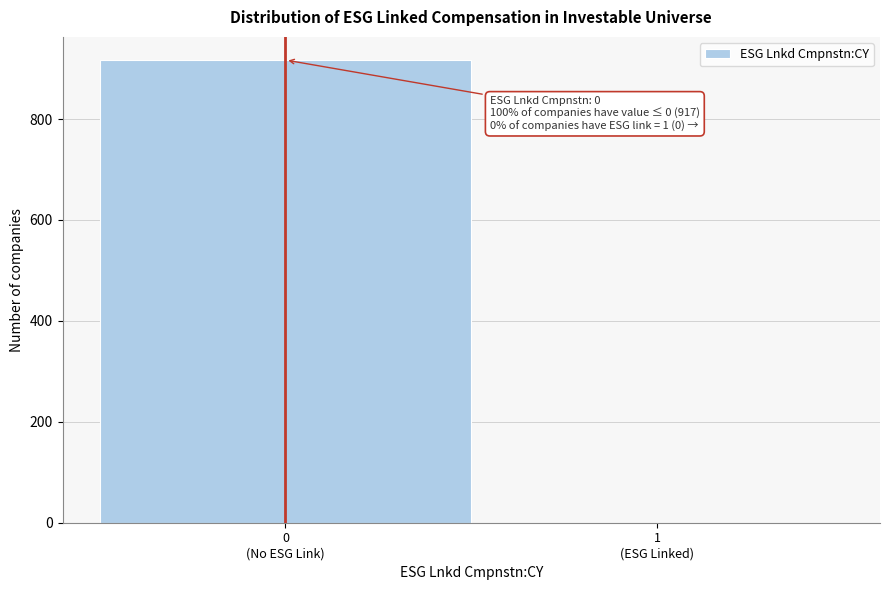

What is the maximum value shown in the chart?

917